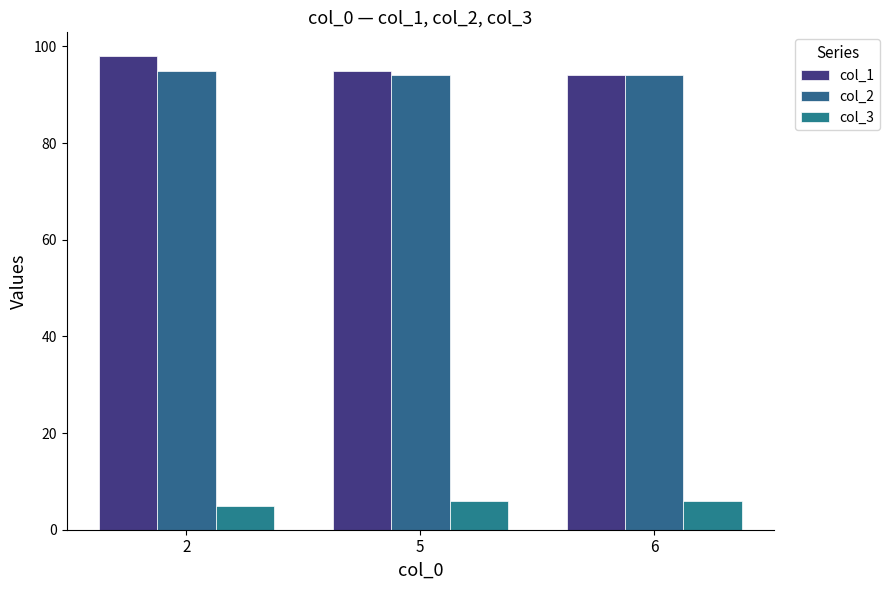

Which series has the widest spread of values?

col_1